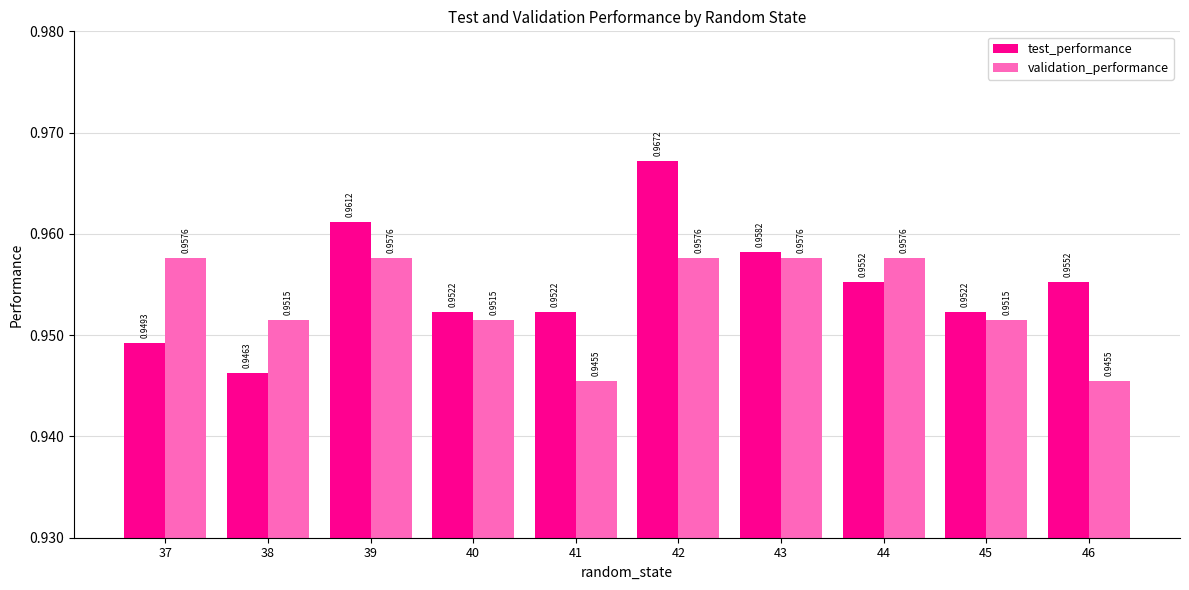

The value of test_performance at 40 is 1.3. True or false?

False